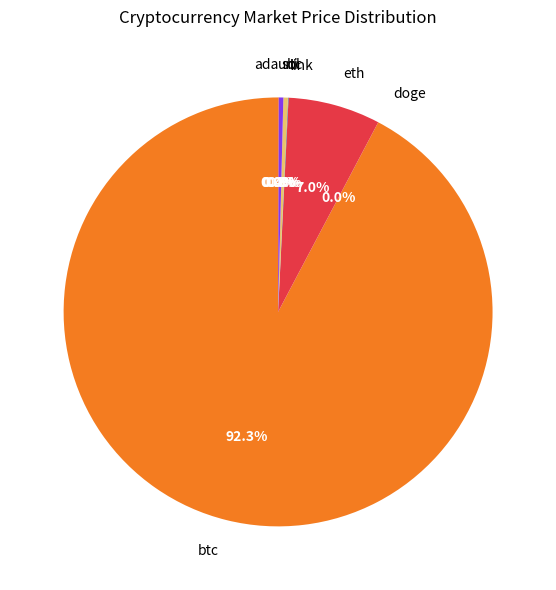

What is the largest slice in the pie chart?

btc